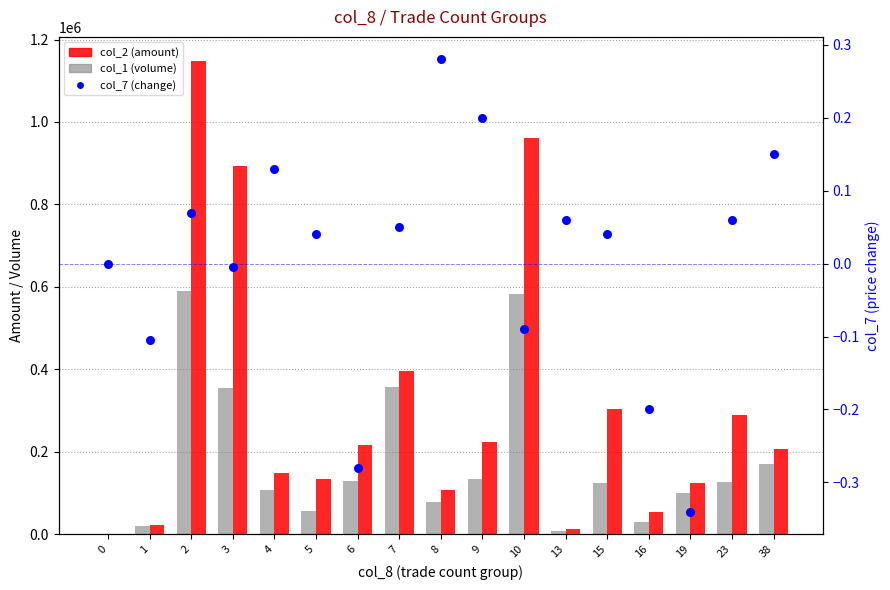

At which category is the sum across all series the highest?

2